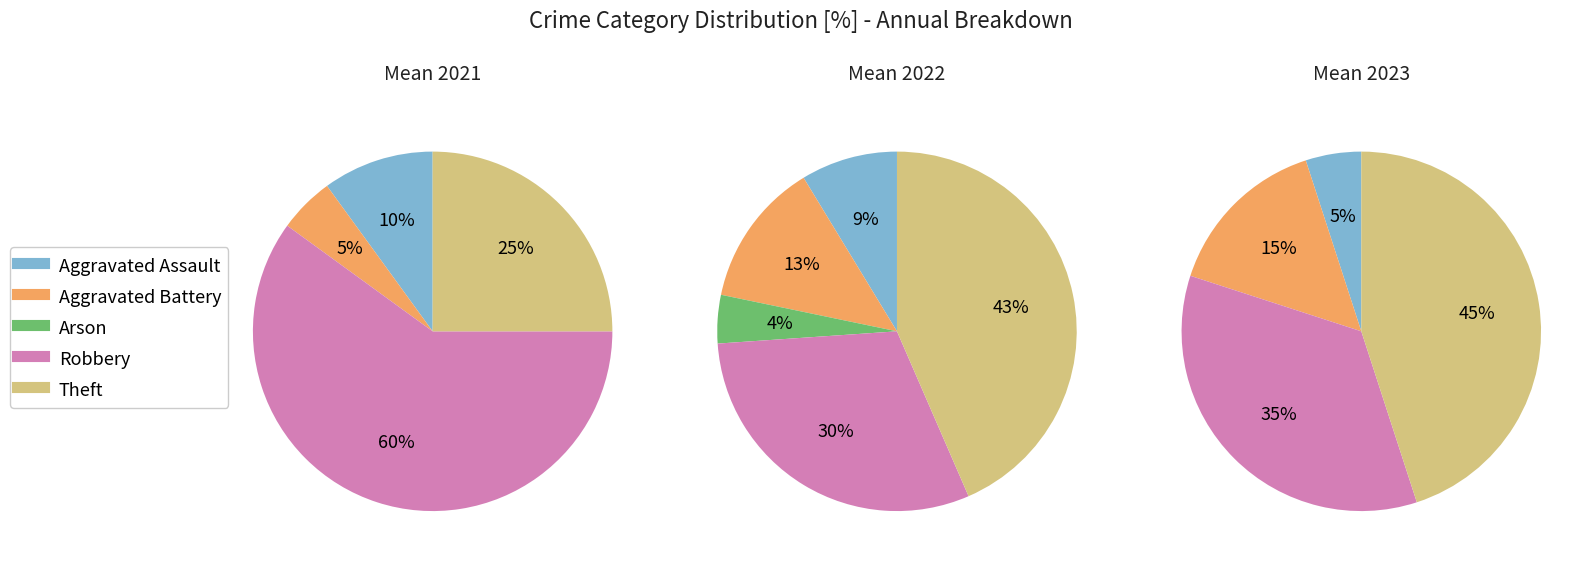

Which category has the biggest portion of the pie?

Theft